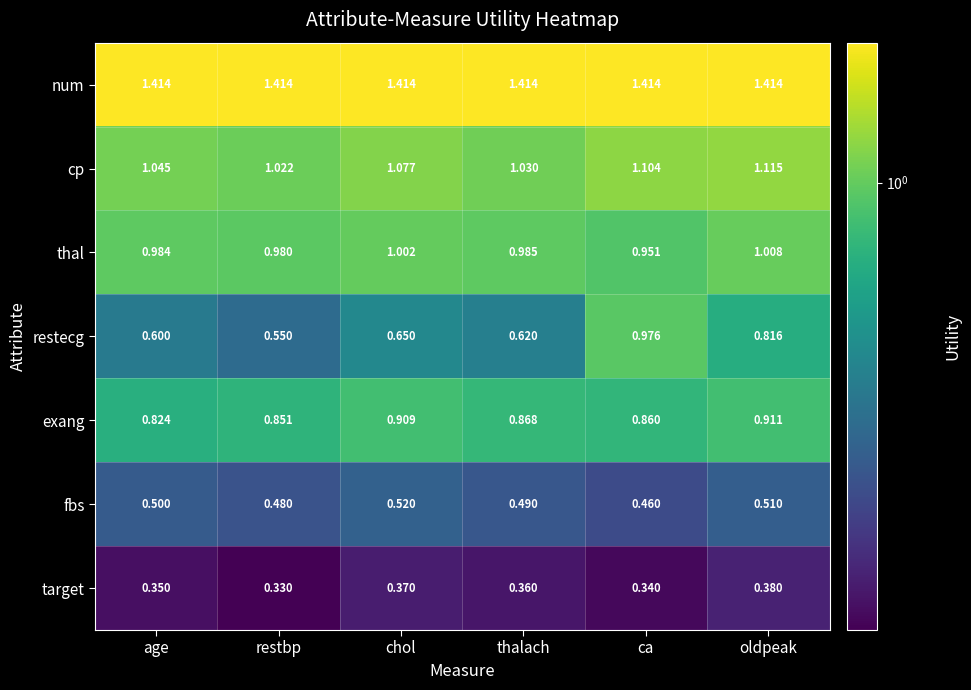

Which series changed the most between thalach and ca?

restecg